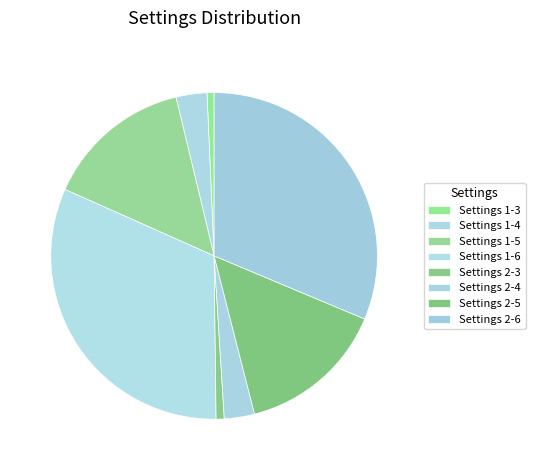

Count the number of slices in the pie.

8